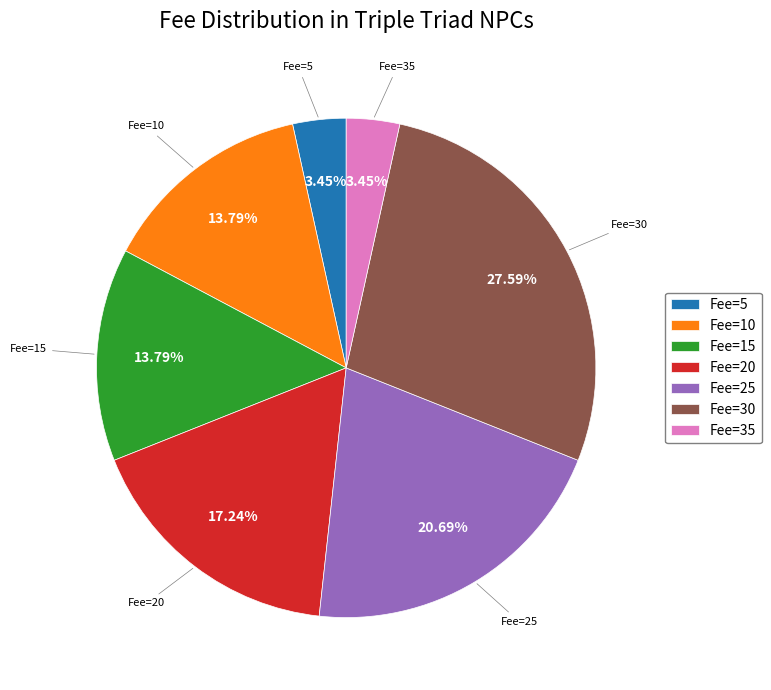

To the nearest percent, what is the average slice percentage?

14%